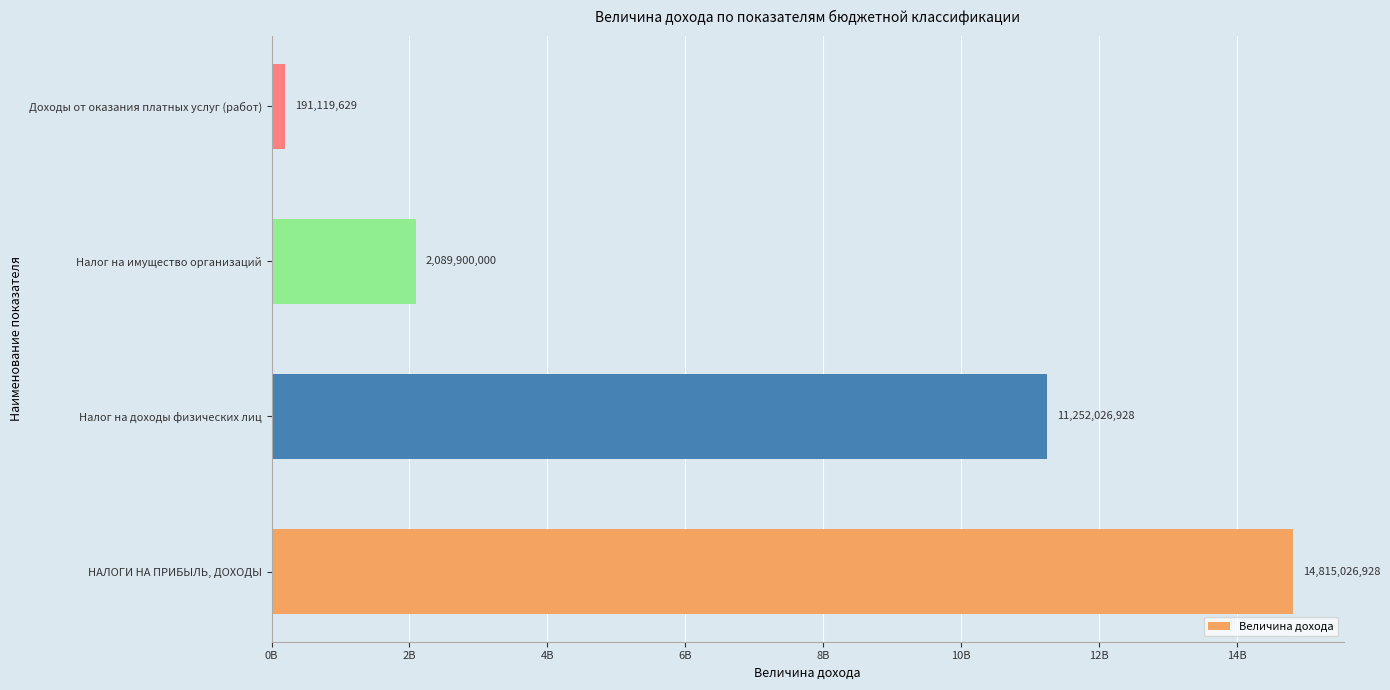

Are the bars horizontal?

Yes